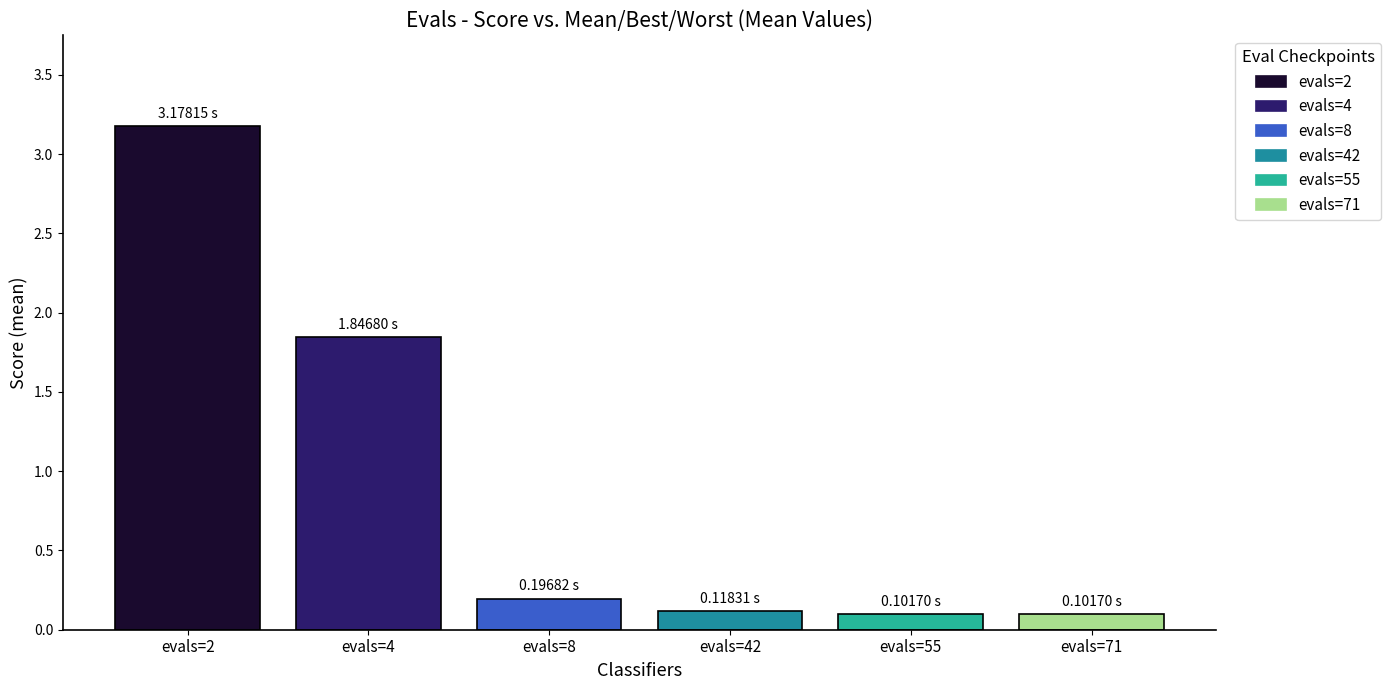

What is the sum of the values at evals=2 and evals=8?

3.4